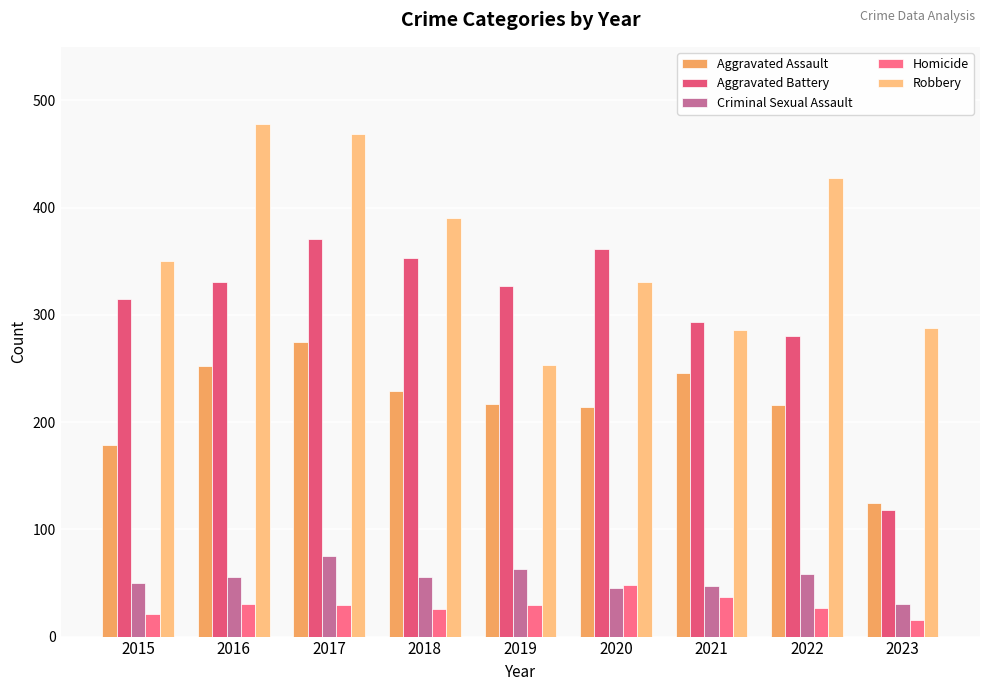

What is the approximate value of Aggravated Battery at 2019, to the nearest 10?

330